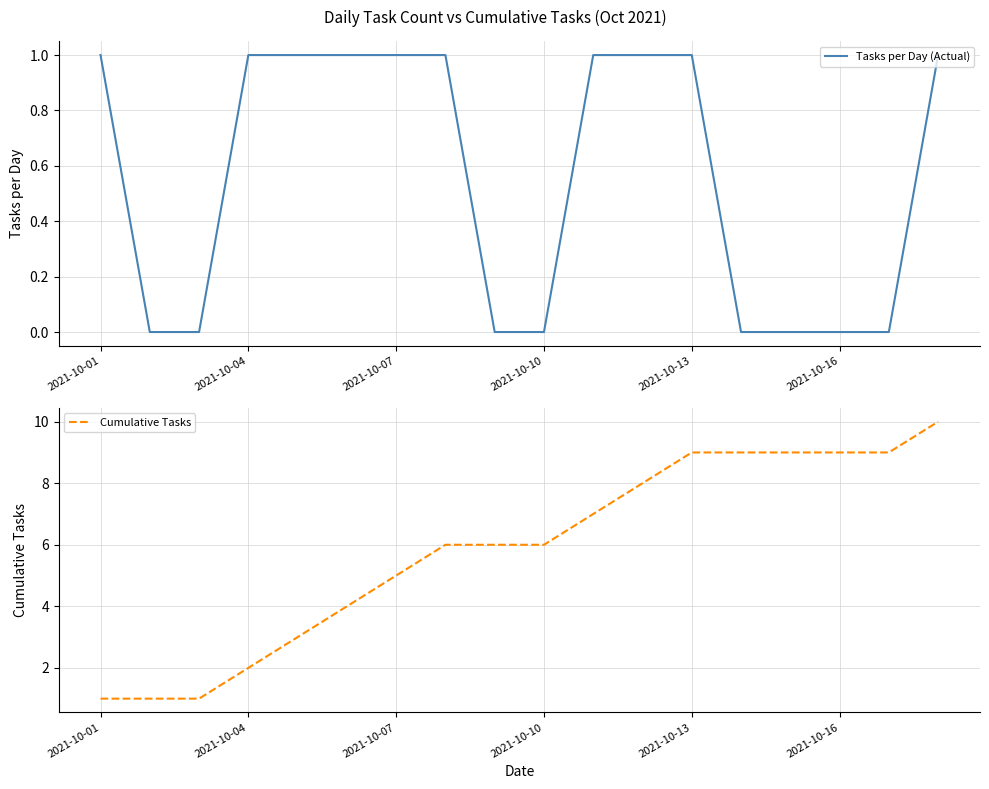

True or false: Tasks per Day (Actual) has a value of 1 at 11.

False